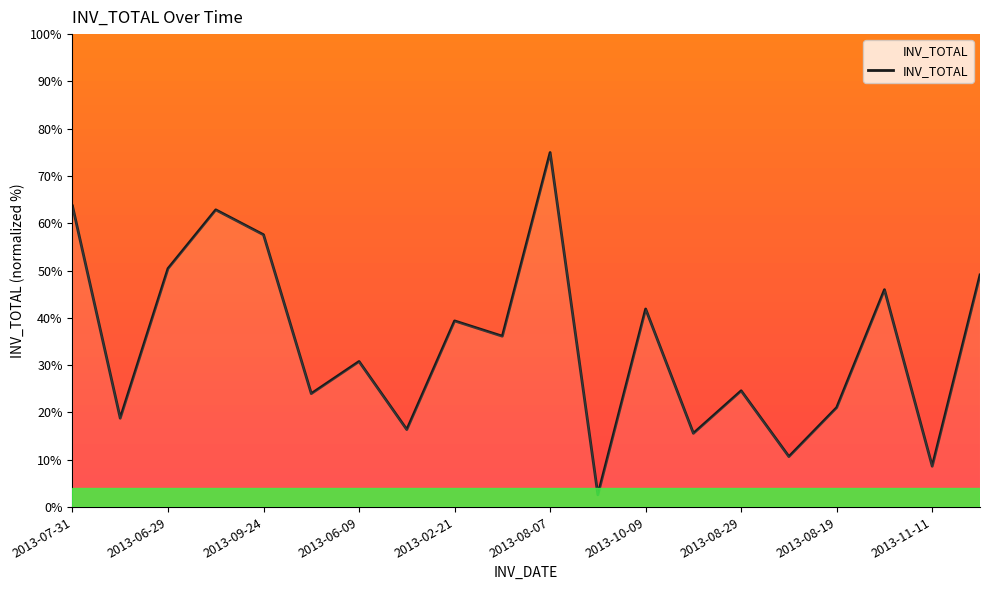

What is the difference between the maximum and minimum values?

72.4